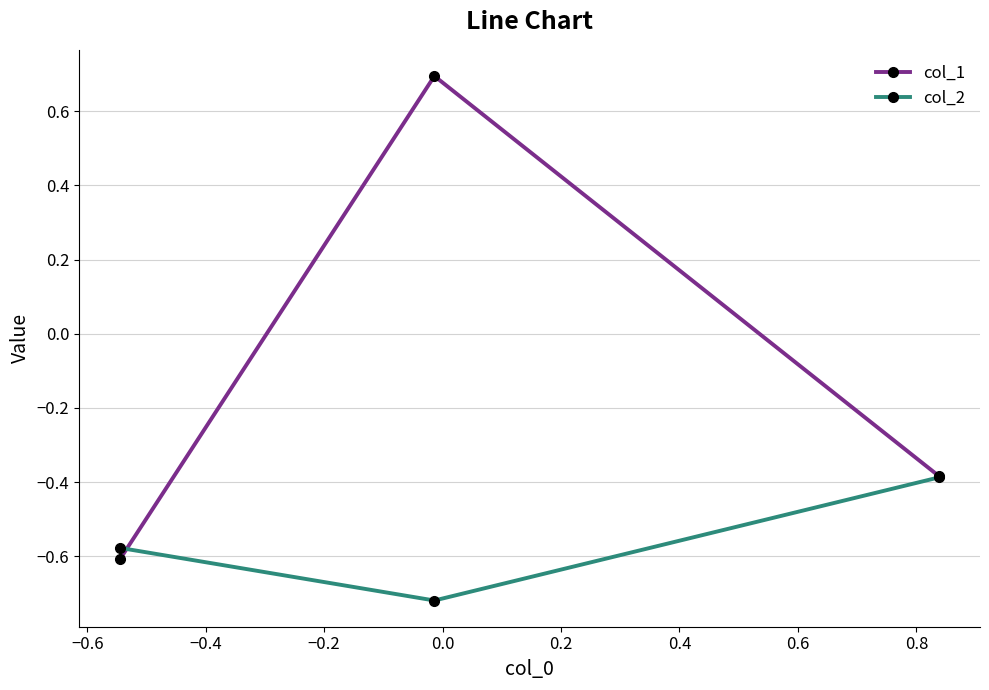

Which series has the largest total across all categories?

col_1